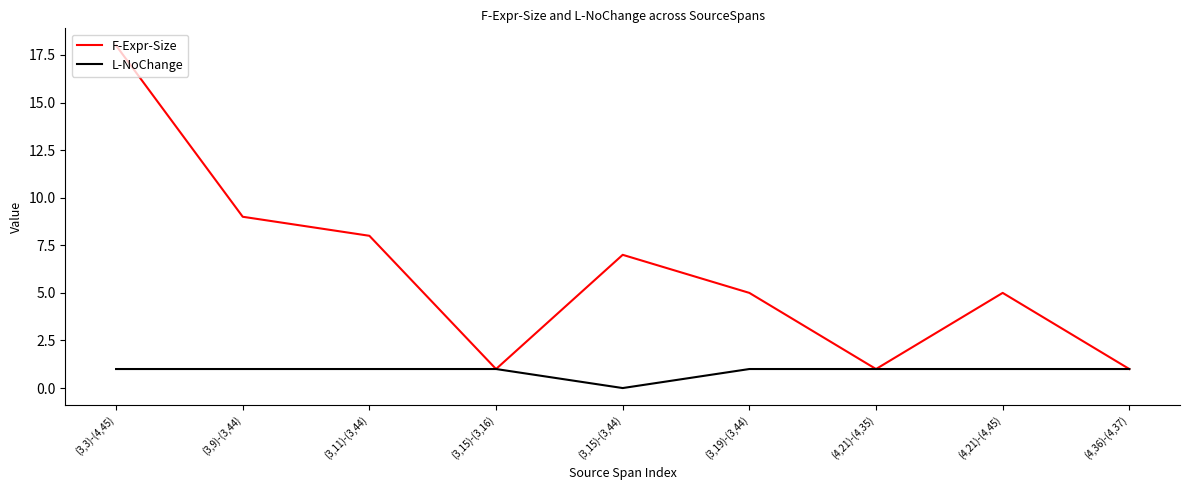

Reading left to right, transcribe all the data shown in this chart.

F-Expr-Size: (3,3)-(4,45)=18	(3,9)-(3,44)=9	(3,11)-(3,44)=8	(3,15)-(3,16)=1	(3,15)-(3,44)=7	(3,19)-(3,44)=5	(4,21)-(4,35)=1	(4,21)-(4,45)=5	(4,36)-(4,37)=1
L-NoChange: (3,3)-(4,45)=1	(3,9)-(3,44)=1	(3,11)-(3,44)=1	(3,15)-(3,16)=1	(3,15)-(3,44)=0	(3,19)-(3,44)=1	(4,21)-(4,35)=1	(4,21)-(4,45)=1	(4,36)-(4,37)=1